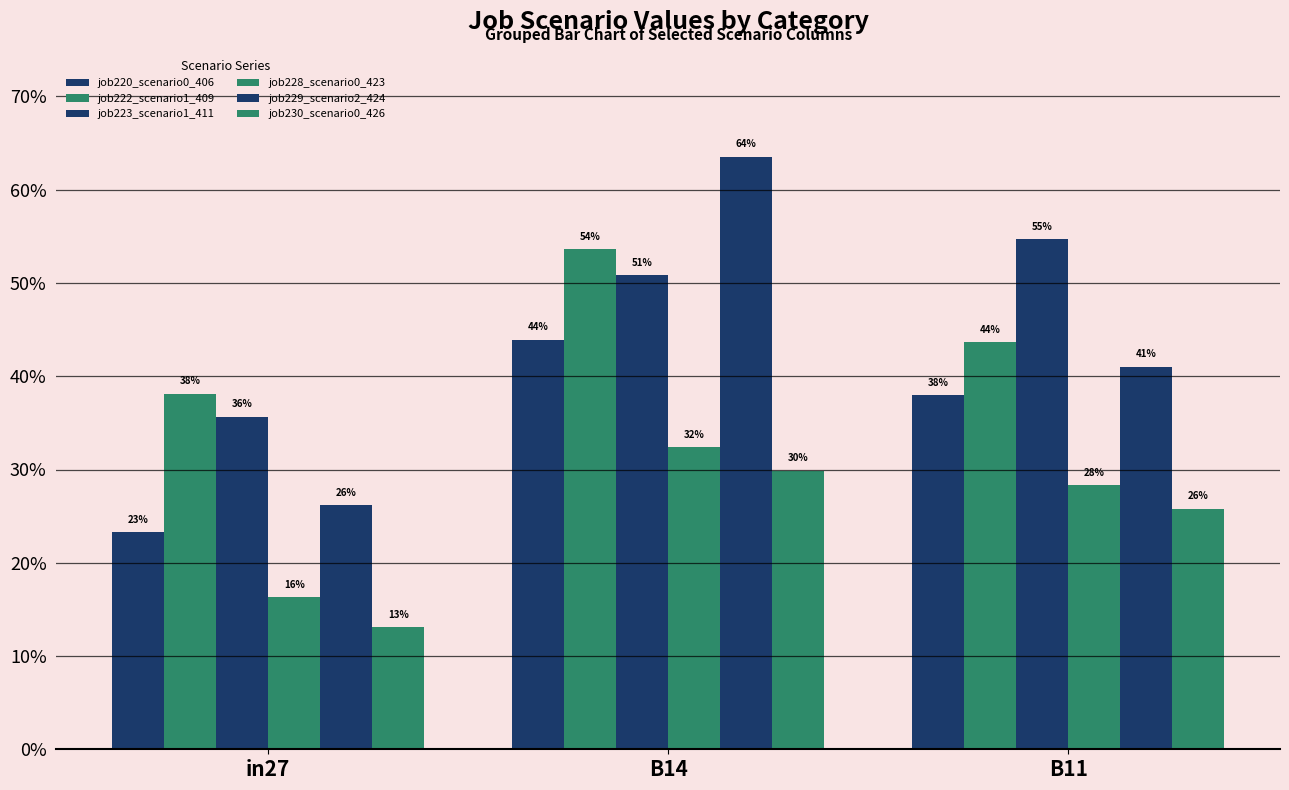

What is the difference between the job228_scenario0_423 values at in27 and B14?

0.2